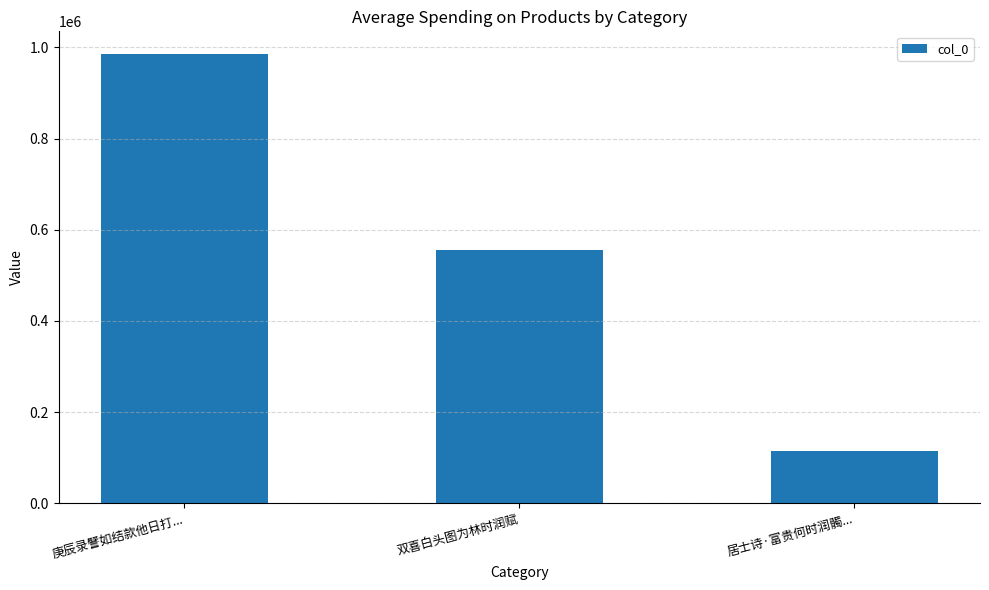

How many categories are shown in the chart?

3